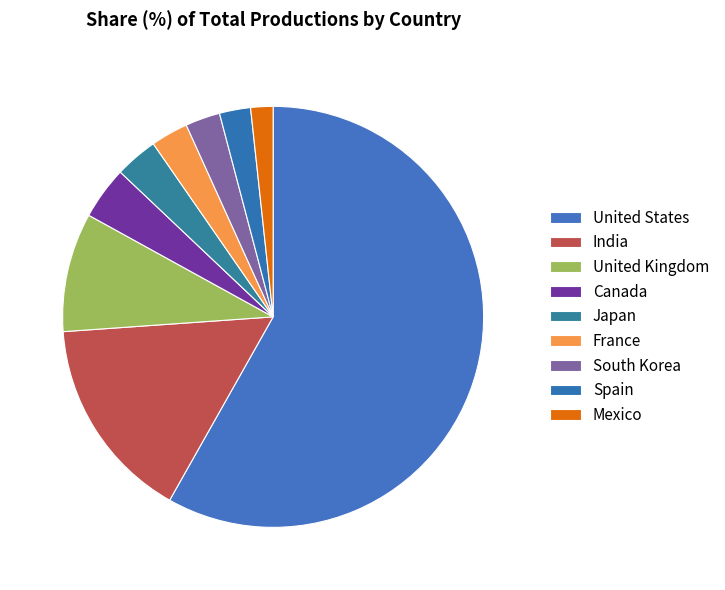

What is the change in value from India to South Korea?

-1036